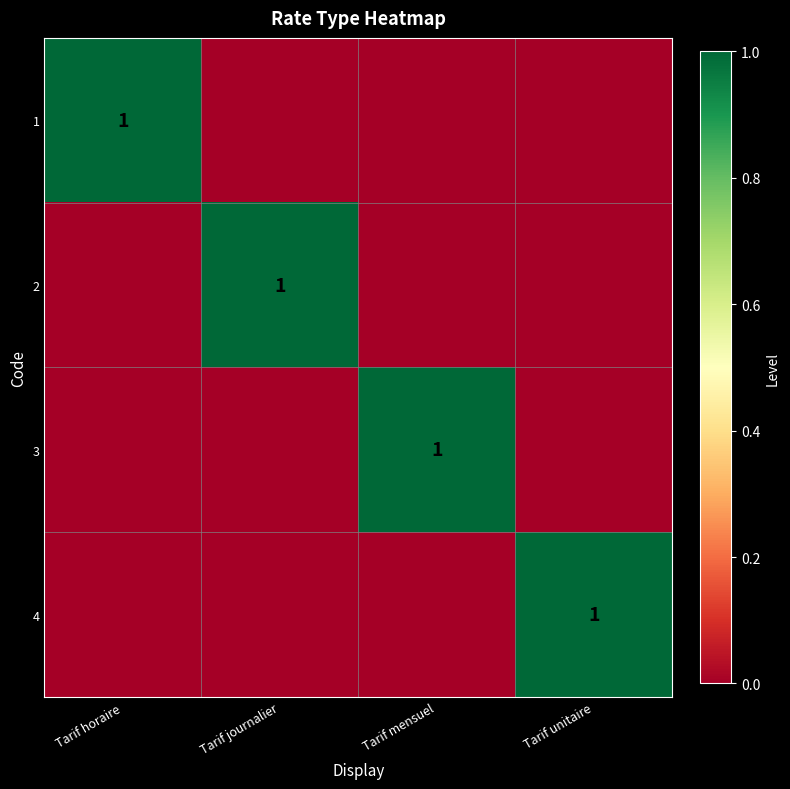

The 4 series shows 0 at Tarif unitaire. True or false?

False